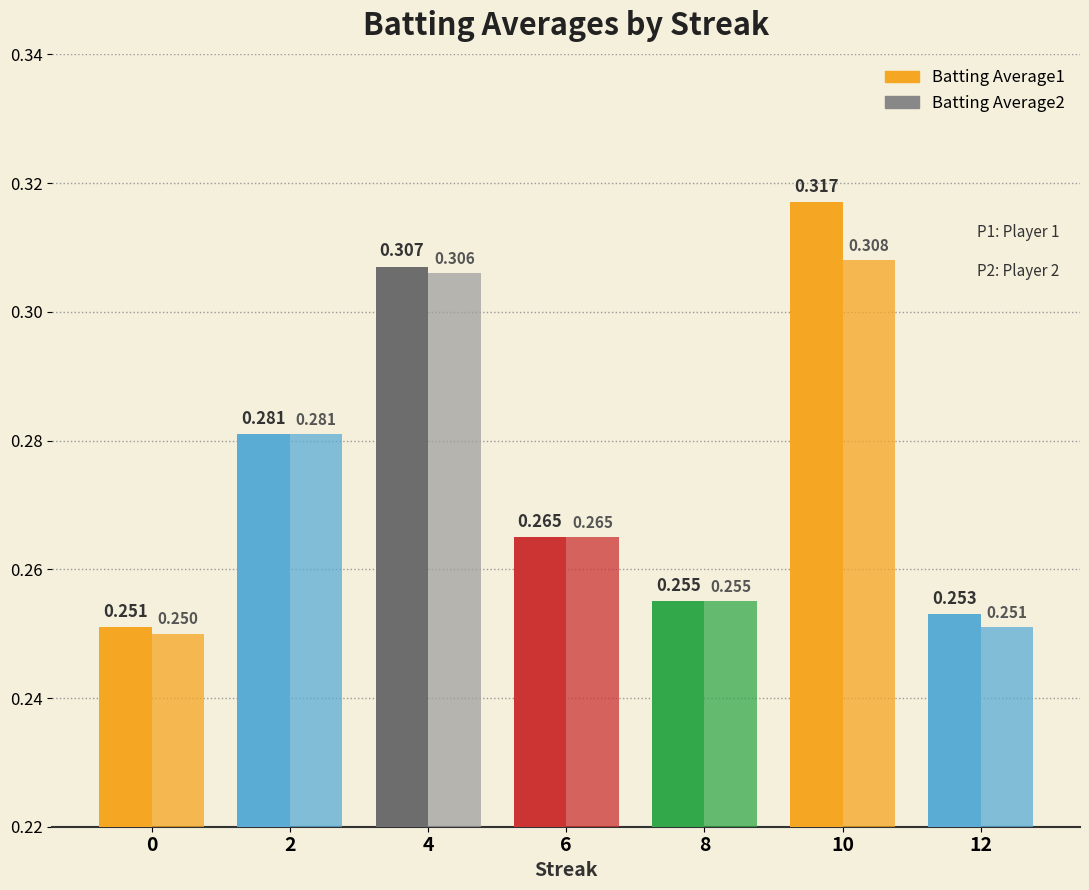

The Batting Average1 series shows 0.3 at 8. True or false?

True